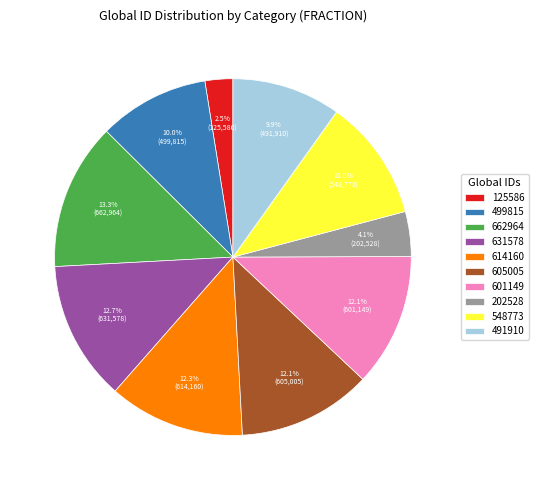

How many segments does this pie chart have?

10